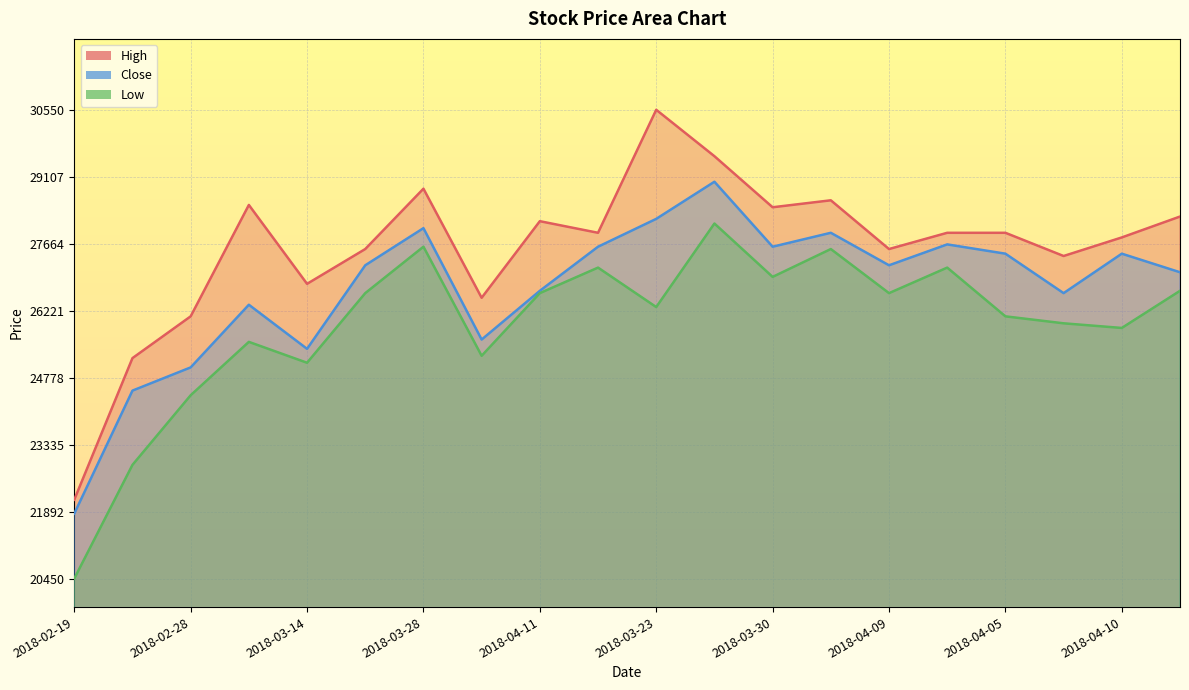

What is the total value across all series at 2018-04-10?

81100